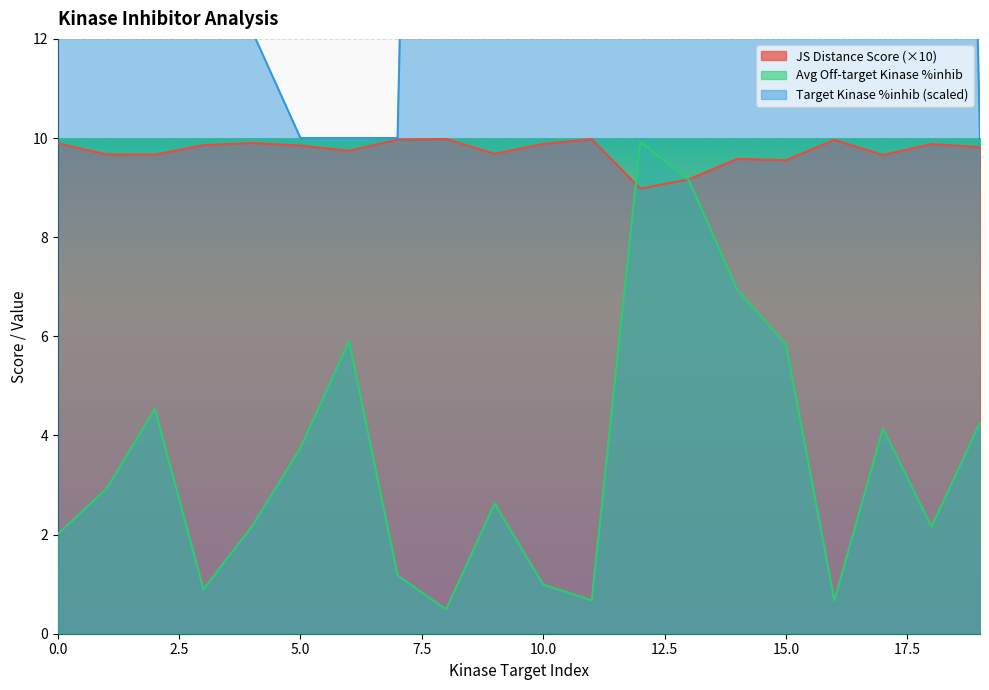

Rank the series by their maximum value, from highest to lowest.

Target kinase %inhib, JS Distance Score, Average off-target kinase %inhib